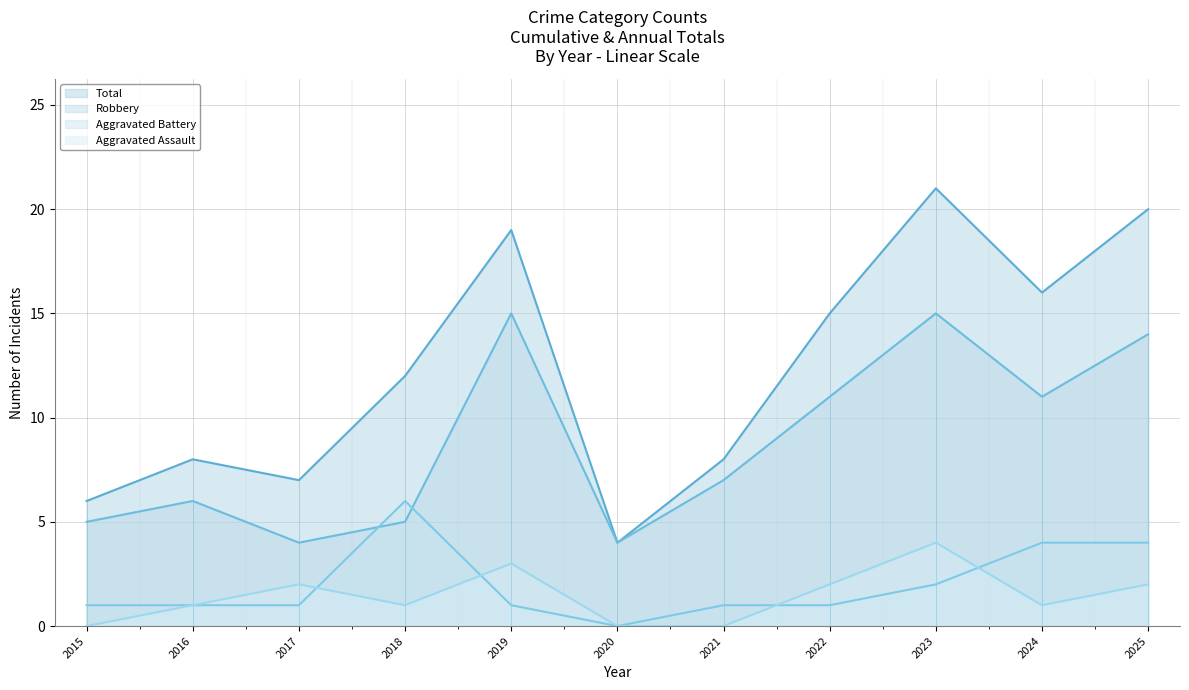

True or false: Aggravated Battery - Line and Total - Line intersect in this chart.

False